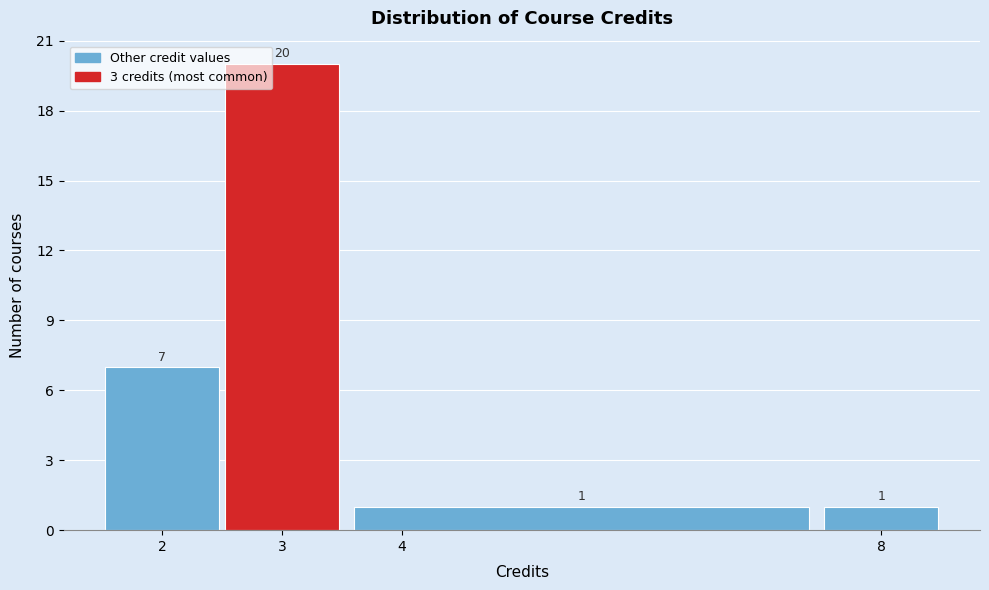

What is the height of the bar covering 2.5 to 3.5 on the x-axis?

20